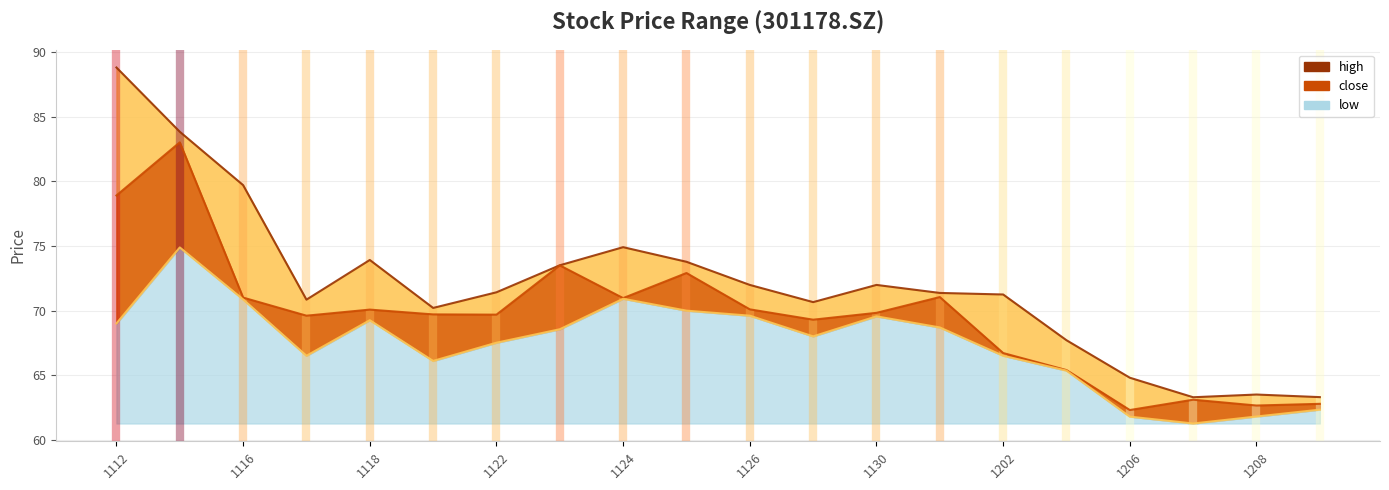

Where is low nearest to the value 68?

20211129